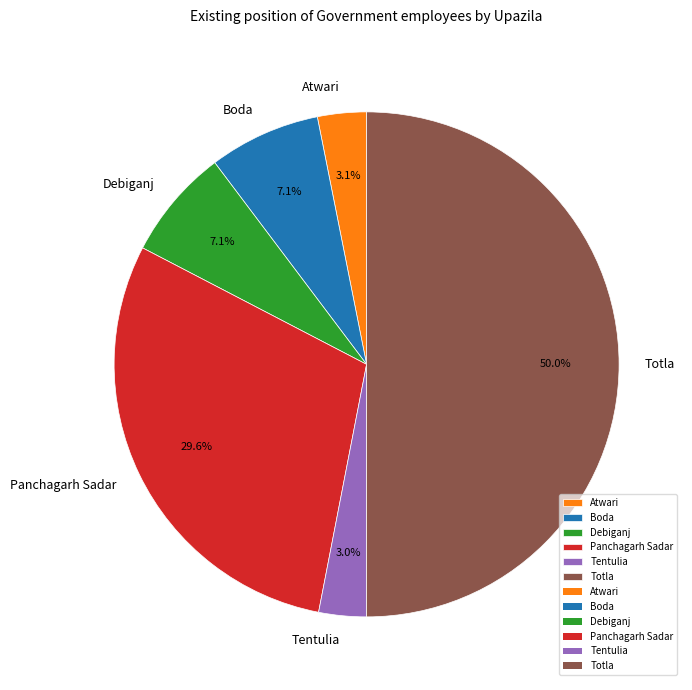

How many slices are in this pie chart?

6